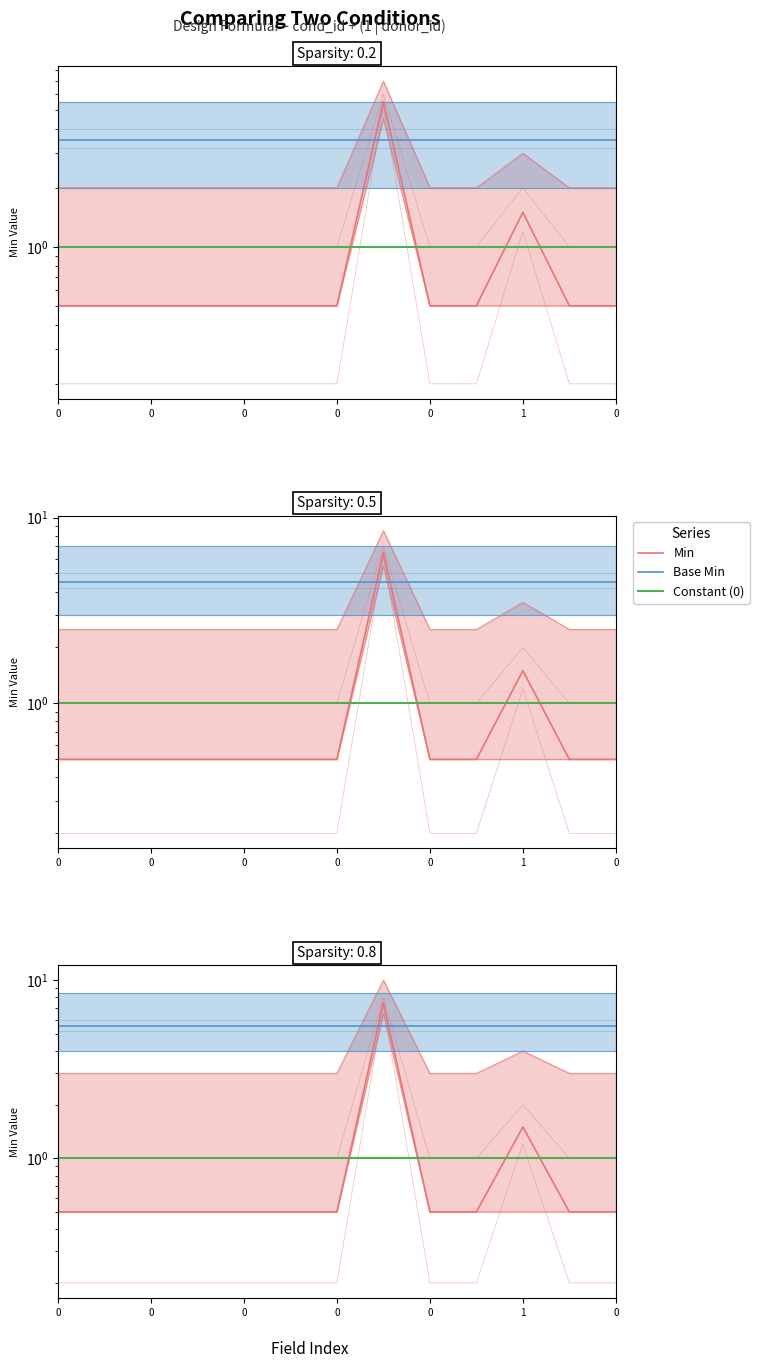

True or false: Base Min has more than 1 points higher than both neighbors.

False